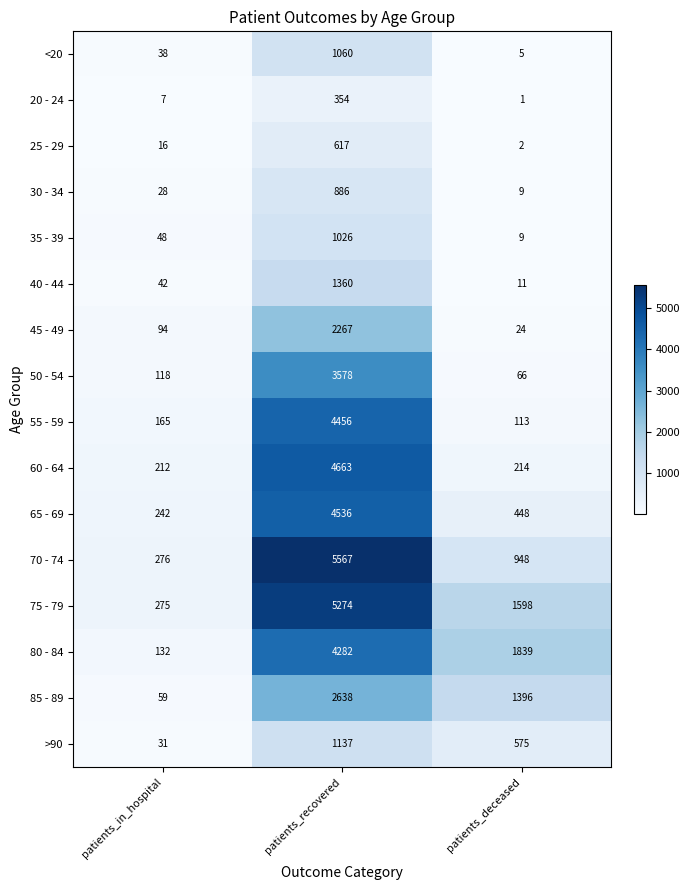

Where is 65 - 69 nearest to the value 2389?

patients_deceased